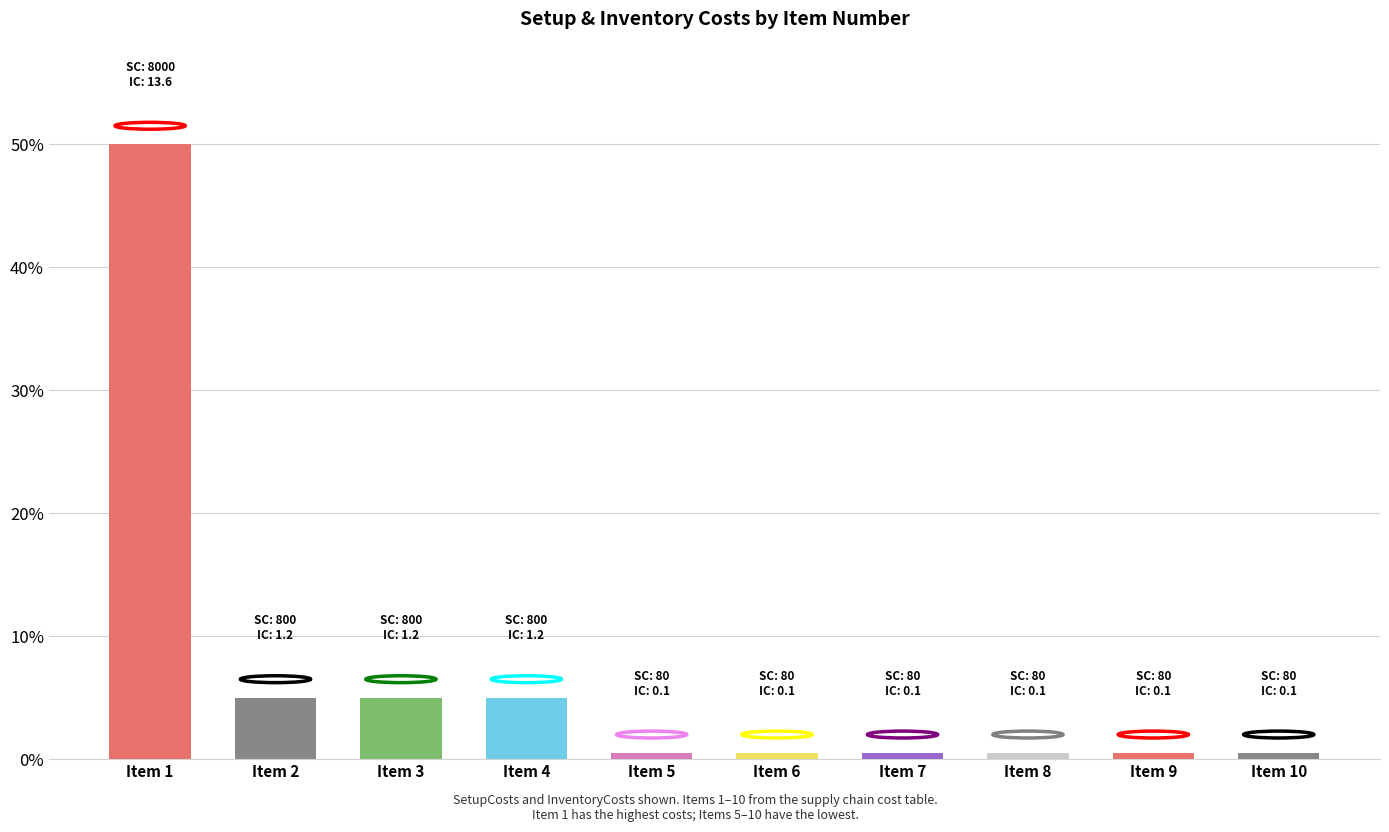

What is the difference between the values at Item 7 and Item 1?

49.5